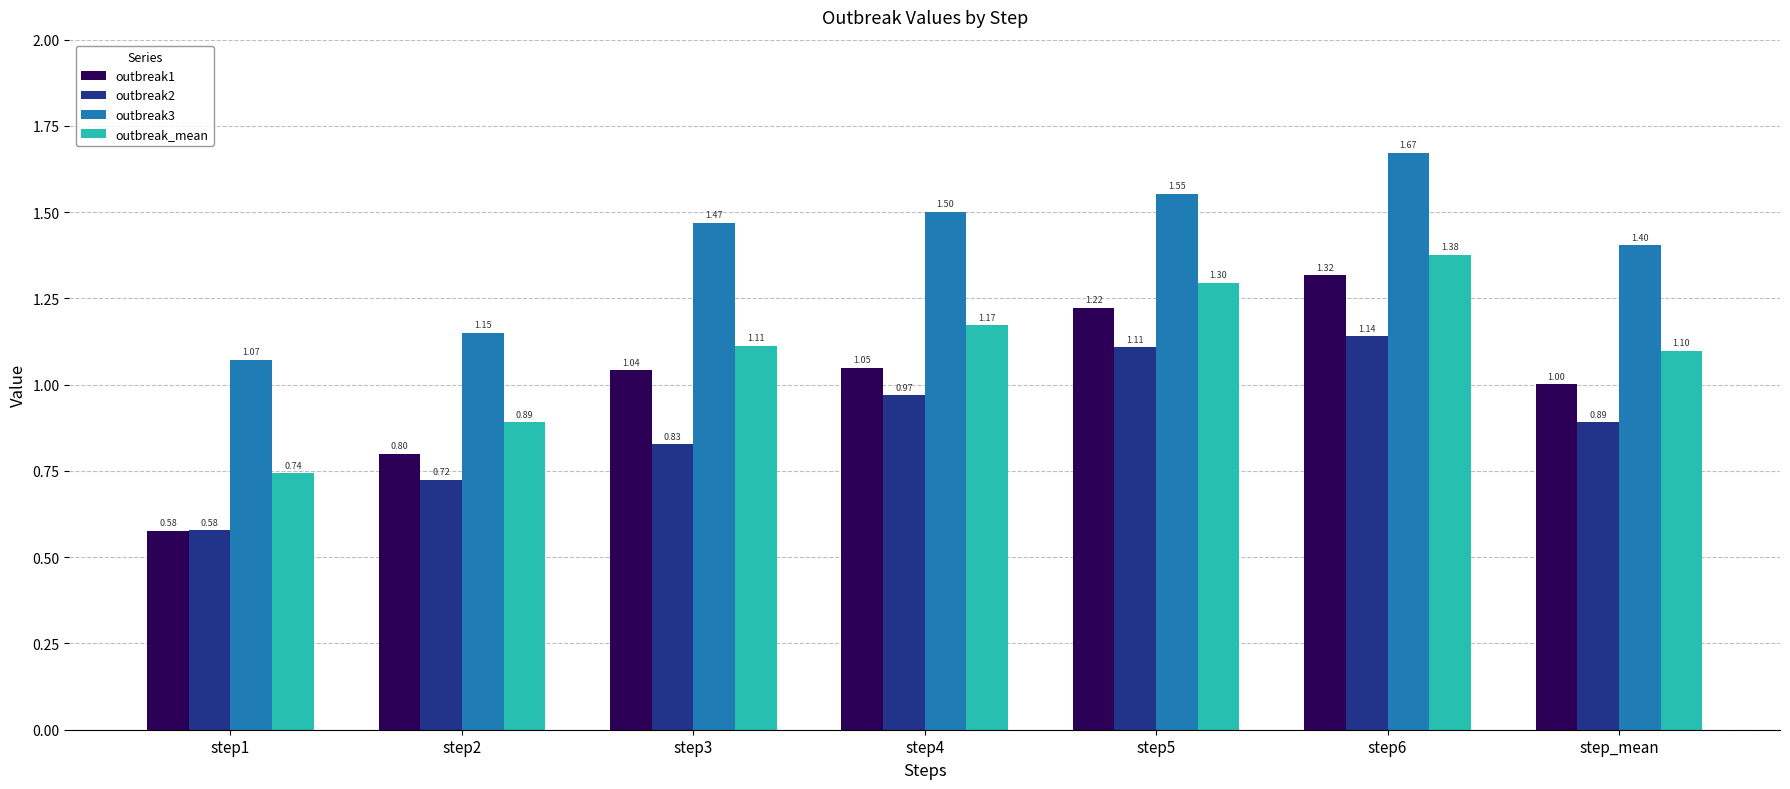

Which series has the largest total across all categories?

outbreak3